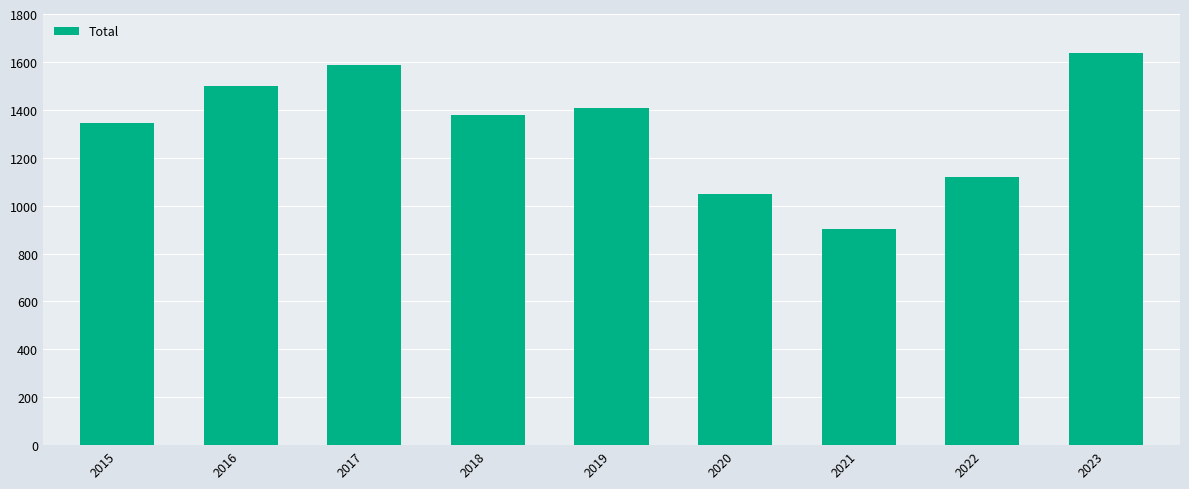

The value at 2020 is 1669. True or false?

False